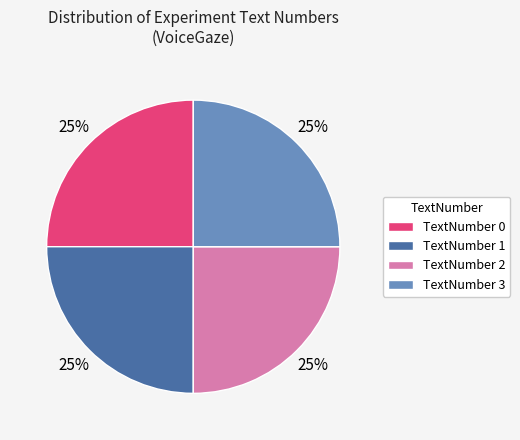

To the nearest percent, what is the difference between the TextNumber 1 and TextNumber 2 slice percentages?

0%